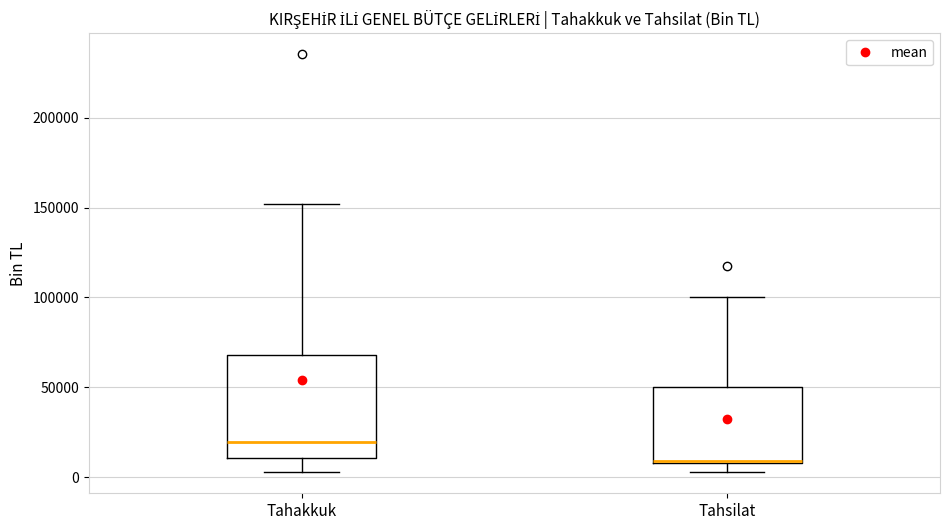

Reading left to right, transcribe this box plot: for each box, give where its median line is, the range the box spans, and where its two whiskers end, as read against the y-axis. The values are not printed on the chart, so give them approximately, as read against the axis.

Tahakkuk: median 20000, box 10000 to 70000, whiskers 5000 to 150000
Tahsilat: median 10000 (just above the box's lower edge), box 10000 to 50000, whiskers 5000 to 100000